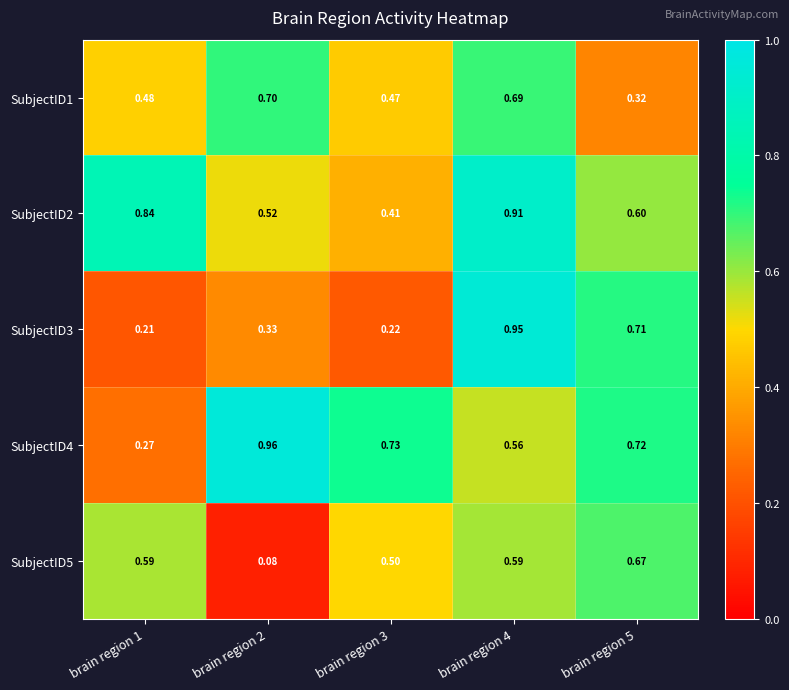

Is the value of SubjectID3 at brain region 2 greater than the value of SubjectID4 at brain region 5?

No